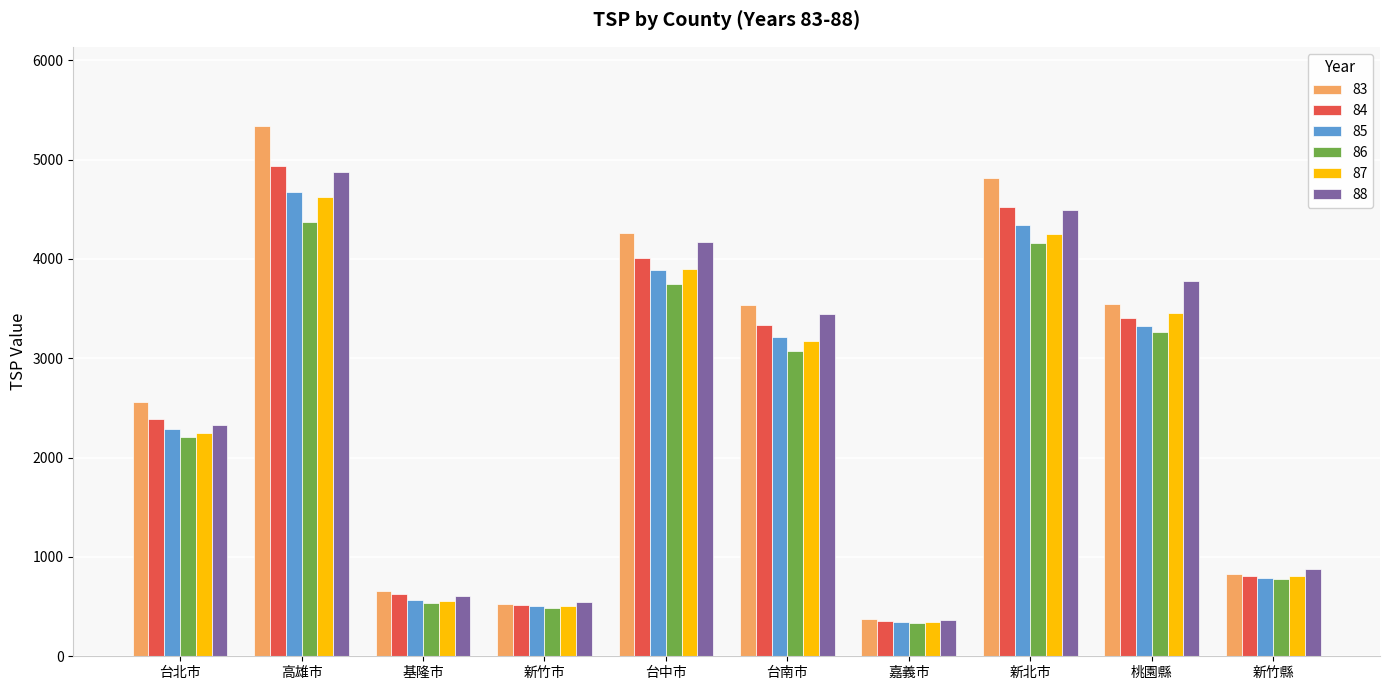

How many bars are there in total?

60